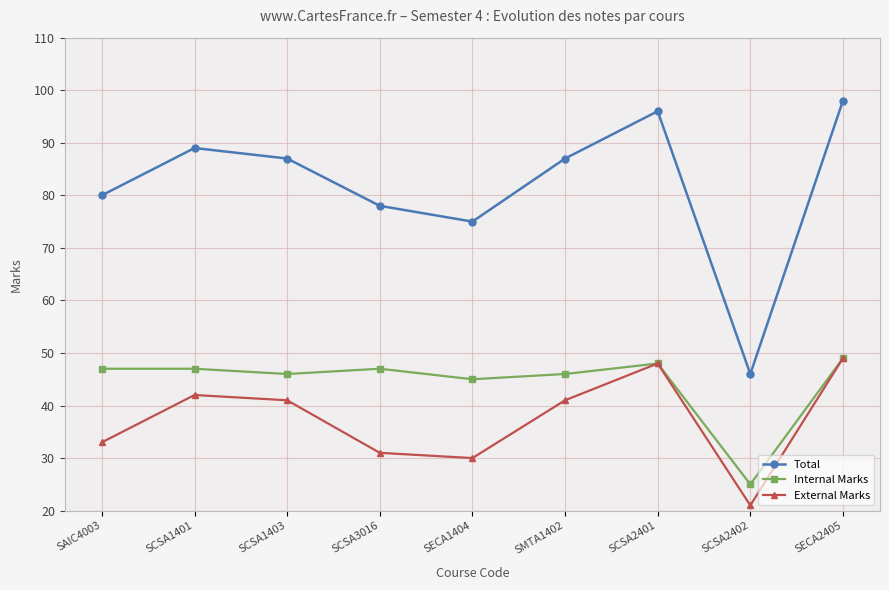

How many data points in Total are less than 87?

4